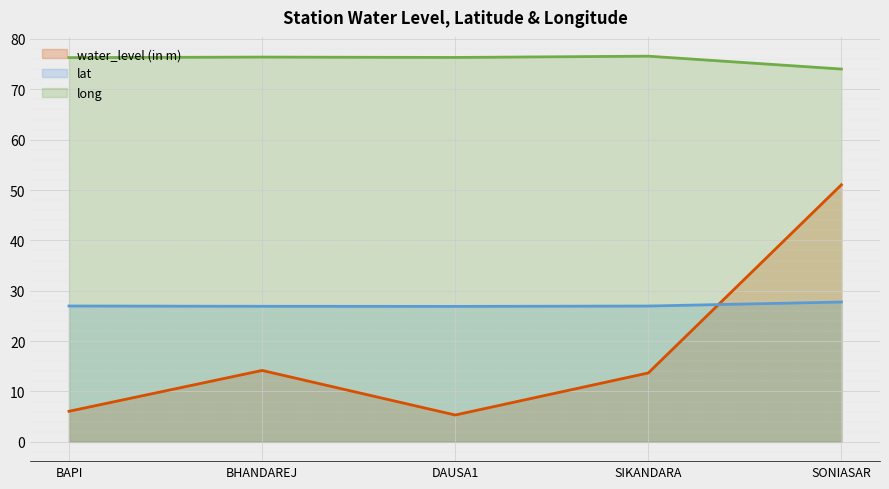

Between BHANDAREJ and DAUSA1, which series saw the biggest shift?

water_level (in m)